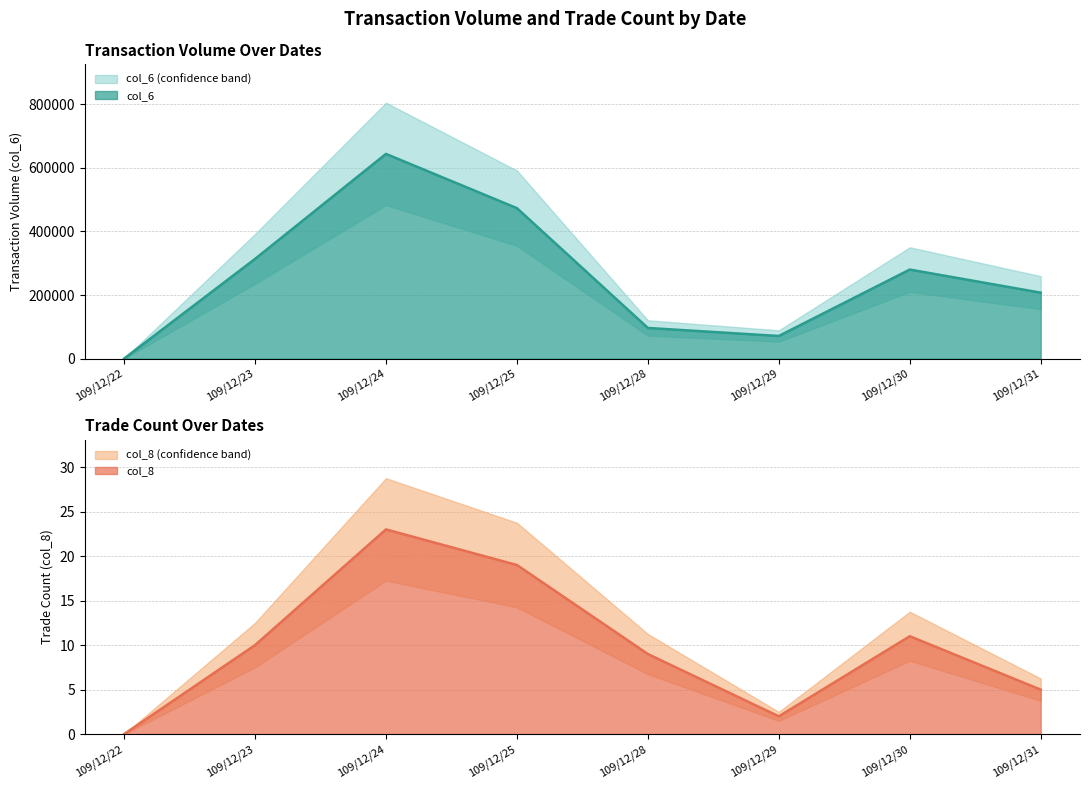

Rank the series at 109/12/28 from highest to lowest value.

col_6, col_8